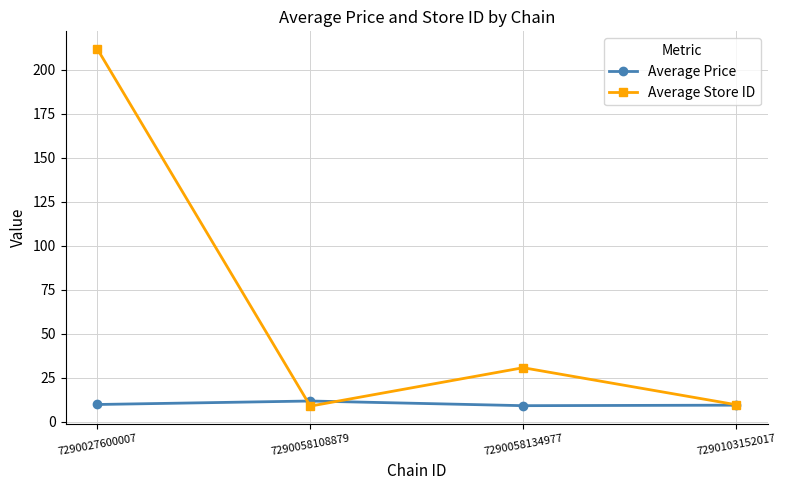

At which category is the sum across all series the highest?

7290027600007